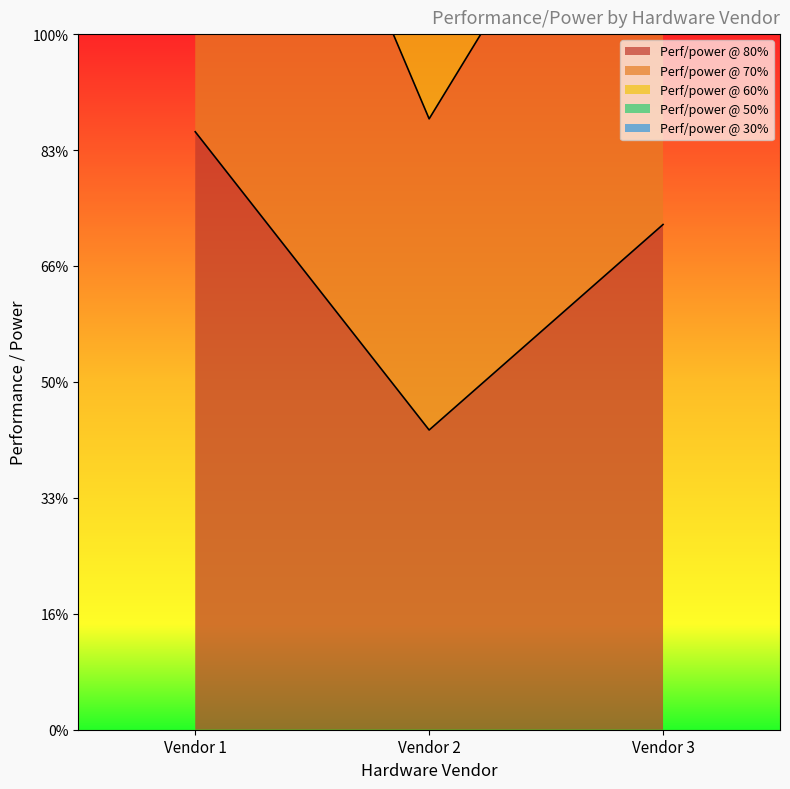

Which category has the lowest value across all series?

Vendor 2